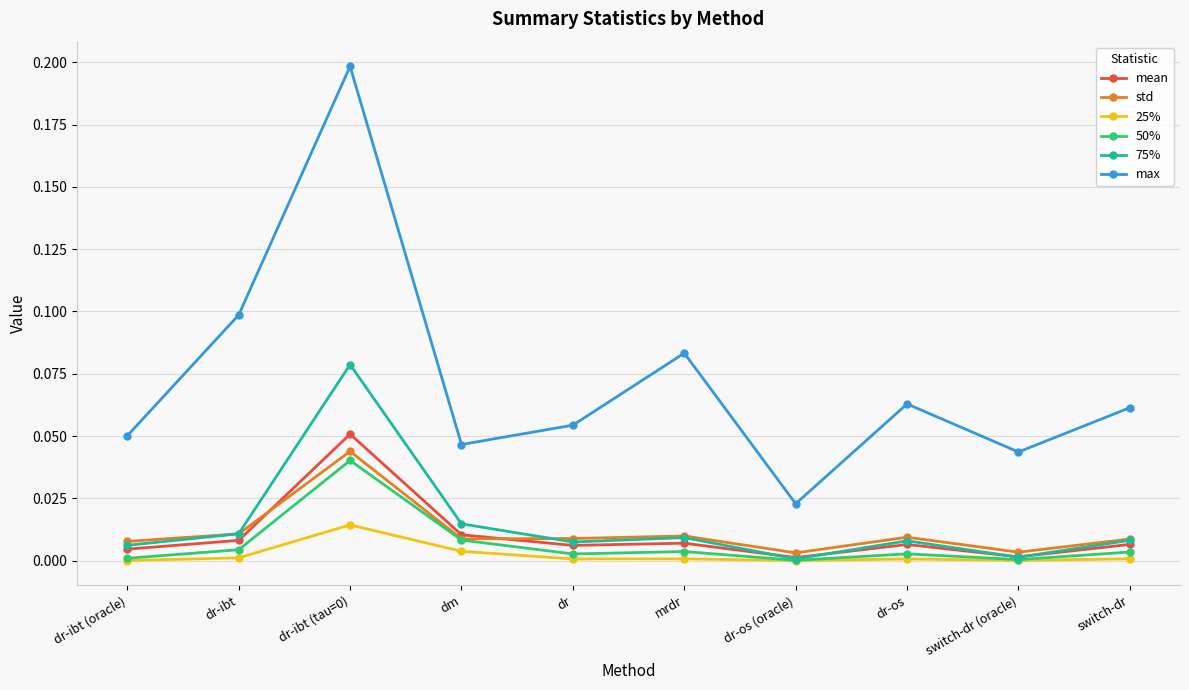

The value of 50% at dr-ibt (tau=0) is 0.0. True or false?

True